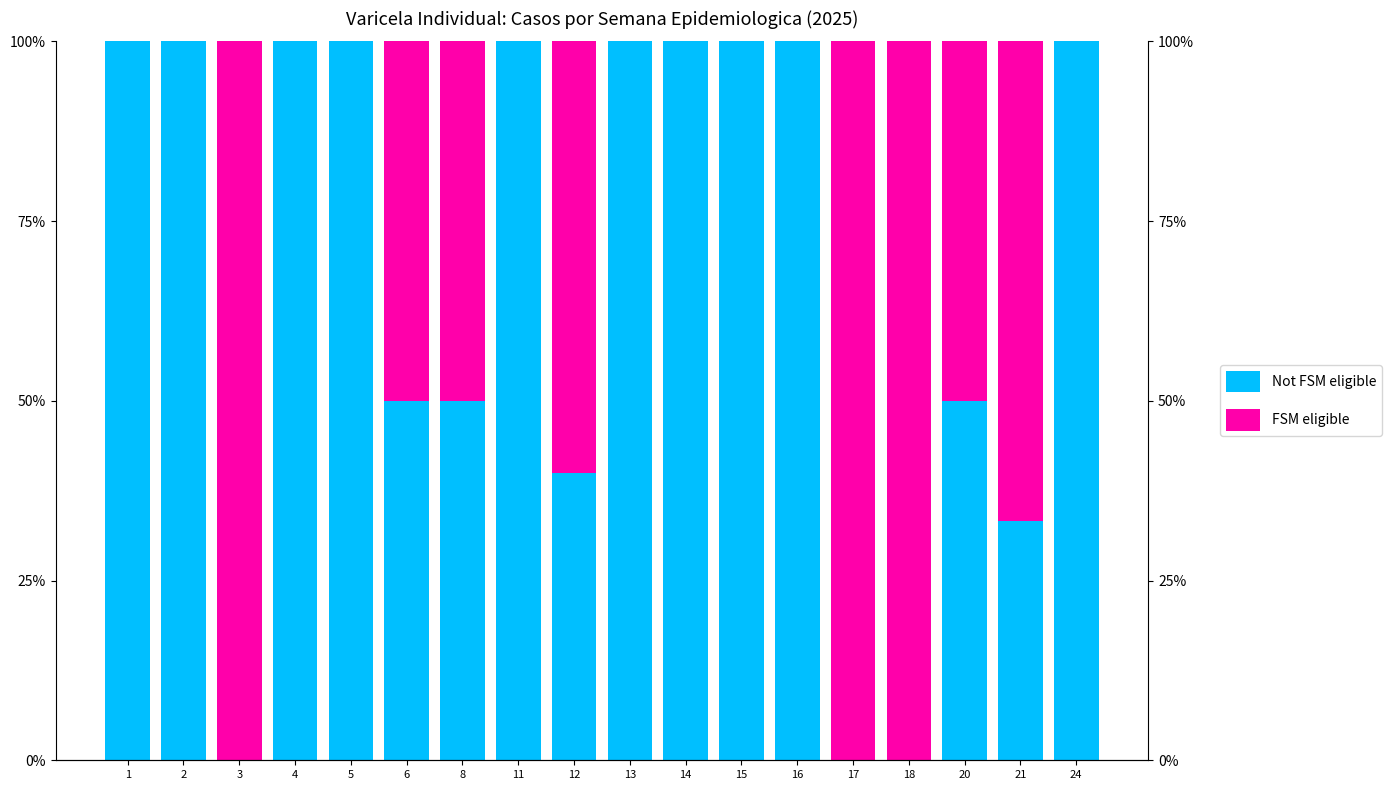

What is the value of the Not FSM eligible bar at the 13th from the left?

100.0